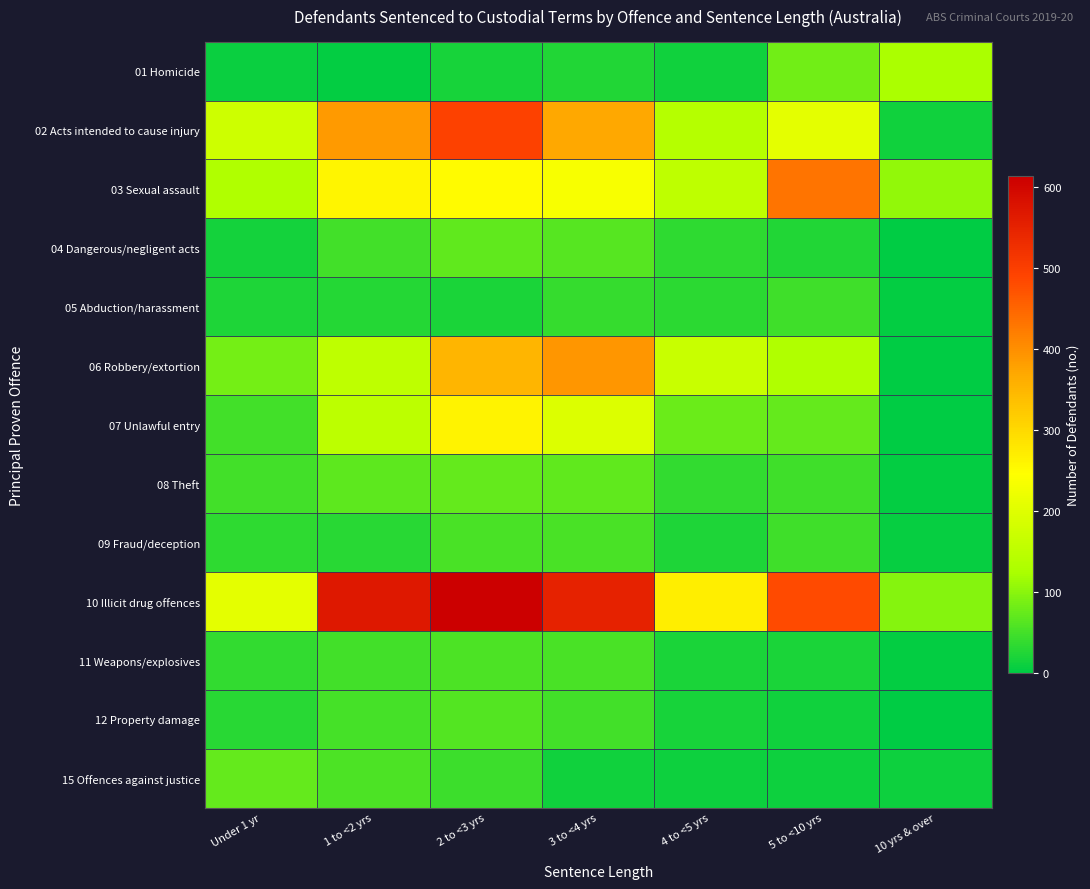

Reading left to right, what are all the values shown in this chart?

01 Homicide: Under 1 yr=8	1 to <2 yrs=4	2 to <3 yrs=19	3 to <4 yrs=25	4 to <5 yrs=13	5 to <10 yrs=83	10 yrs & over=126
02 Acts intended to cause injury: Under 1 yr=174	1 to <2 yrs=386	2 to <3 yrs=495	3 to <4 yrs=370	4 to <5 yrs=140	5 to <10 yrs=206	10 yrs & over=12
03 Sexual assault: Under 1 yr=134	1 to <2 yrs=261	2 to <3 yrs=251	3 to <4 yrs=237	4 to <5 yrs=153	5 to <10 yrs=432	10 yrs & over=107
04 Dangerous/negligent acts: Under 1 yr=15	1 to <2 yrs=48	2 to <3 yrs=71	3 to <4 yrs=64	4 to <5 yrs=35	5 to <10 yrs=26	10 yrs & over=0
05 Abduction/harassment: Under 1 yr=23	1 to <2 yrs=27	2 to <3 yrs=21	3 to <4 yrs=40	4 to <5 yrs=32	5 to <10 yrs=46	10 yrs & over=4
06 Robbery/extortion: Under 1 yr=84	1 to <2 yrs=153	2 to <3 yrs=350	3 to <4 yrs=391	4 to <5 yrs=166	5 to <10 yrs=134	10 yrs & over=0
07 Unlawful entry: Under 1 yr=50	1 to <2 yrs=150	2 to <3 yrs=262	3 to <4 yrs=196	4 to <5 yrs=78	5 to <10 yrs=74	10 yrs & over=0
08 Theft: Under 1 yr=49	1 to <2 yrs=68	2 to <3 yrs=73	3 to <4 yrs=70	4 to <5 yrs=38	5 to <10 yrs=46	10 yrs & over=4
09 Fraud/deception: Under 1 yr=35	1 to <2 yrs=30	2 to <3 yrs=53	3 to <4 yrs=53	4 to <5 yrs=23	5 to <10 yrs=47	10 yrs & over=5
10 Illicit drug offences: Under 1 yr=207	1 to <2 yrs=569	2 to <3 yrs=613	3 to <4 yrs=549	4 to <5 yrs=269	5 to <10 yrs=482	10 yrs & over=96
11 Weapons/explosives: Under 1 yr=36	1 to <2 yrs=49	2 to <3 yrs=57	3 to <4 yrs=53	4 to <5 yrs=21	5 to <10 yrs=20	10 yrs & over=4
12 Property damage: Under 1 yr=30	1 to <2 yrs=51	2 to <3 yrs=61	3 to <4 yrs=50	4 to <5 yrs=17	5 to <10 yrs=14	10 yrs & over=0
15 Offences against justice: Under 1 yr=74	1 to <2 yrs=56	2 to <3 yrs=44	3 to <4 yrs=12	4 to <5 yrs=11	5 to <10 yrs=11	10 yrs & over=10